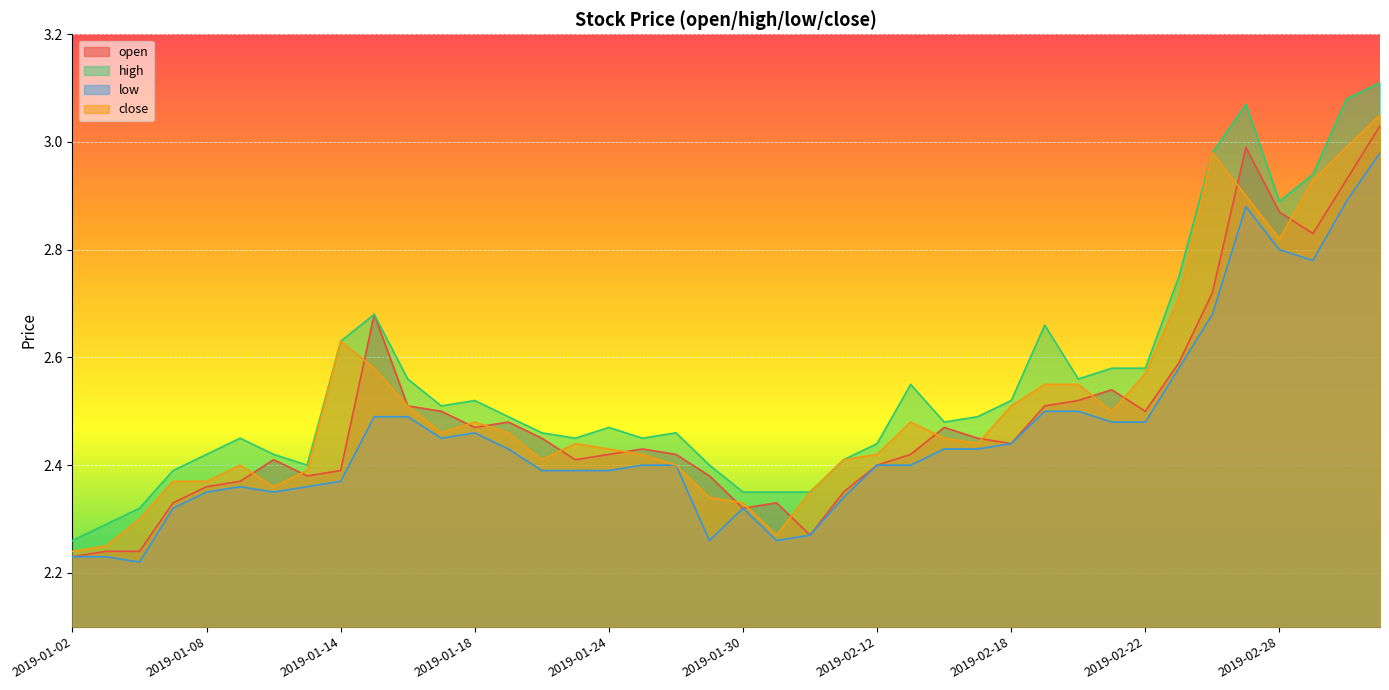

True or false: open has more than 2 interior local peaks.

True